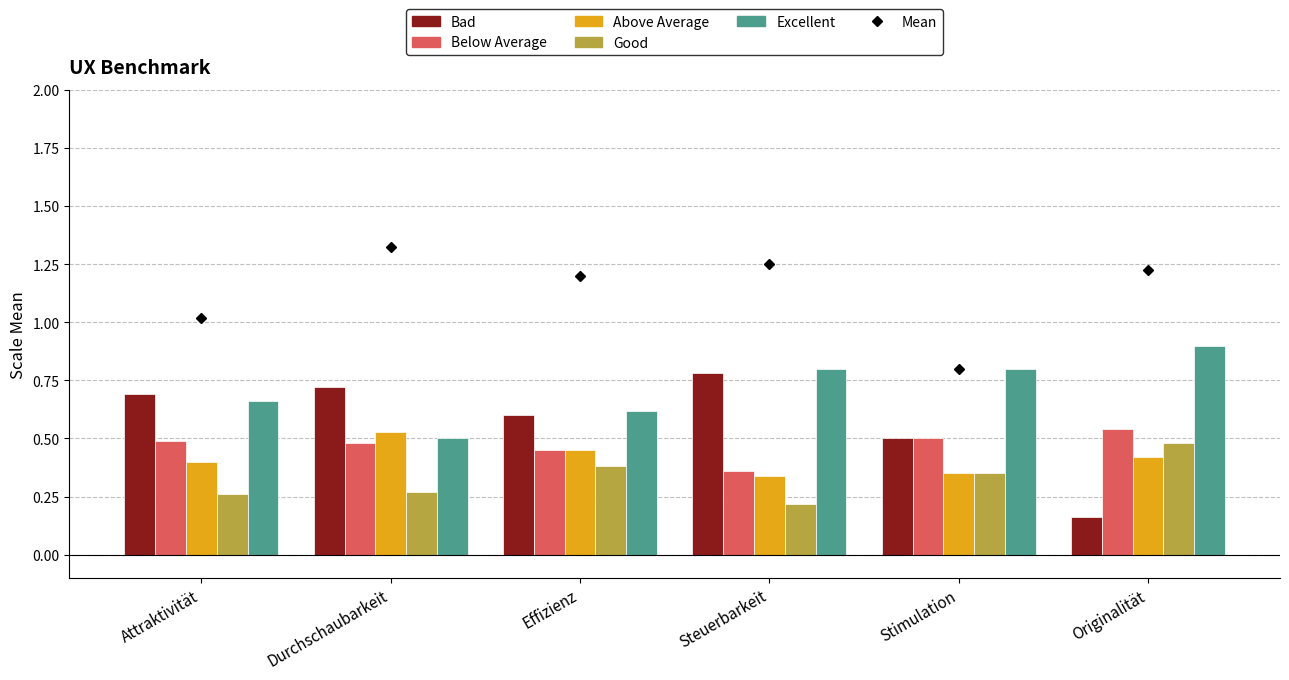

Which category has the lowest value across all series?

Originalität